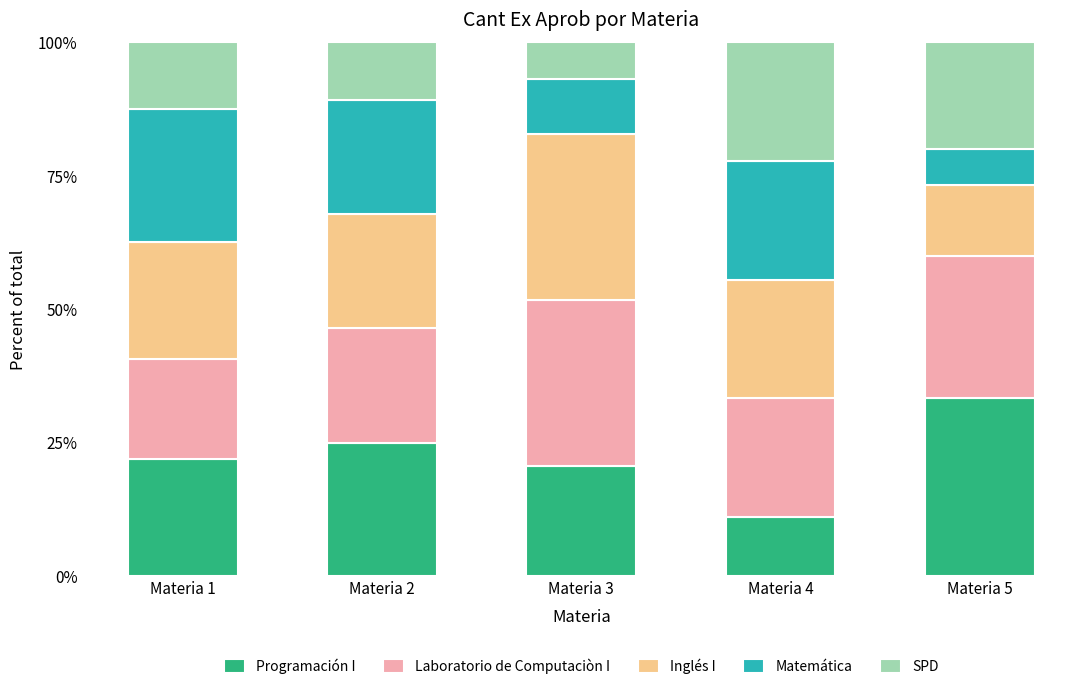

Reading left to right, transcribe the values for Programación I.

Materia 1=21.9	Materia 2=25.0	Materia 3=20.7	Materia 4=11.1	Materia 5=33.3